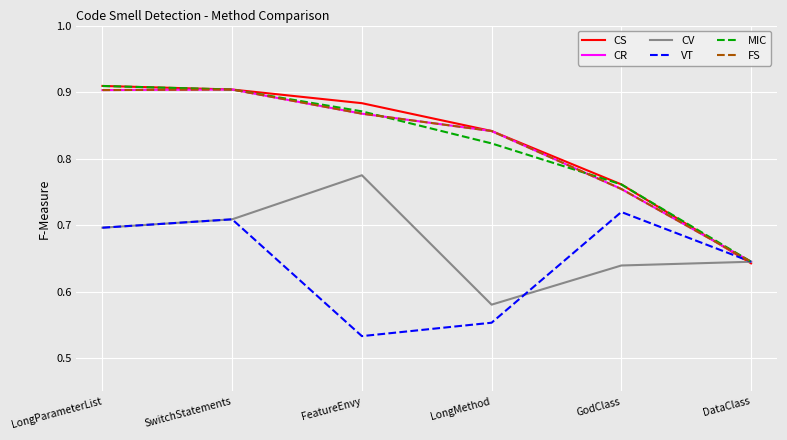

Does the chart display data point markers on the line(s)?

No